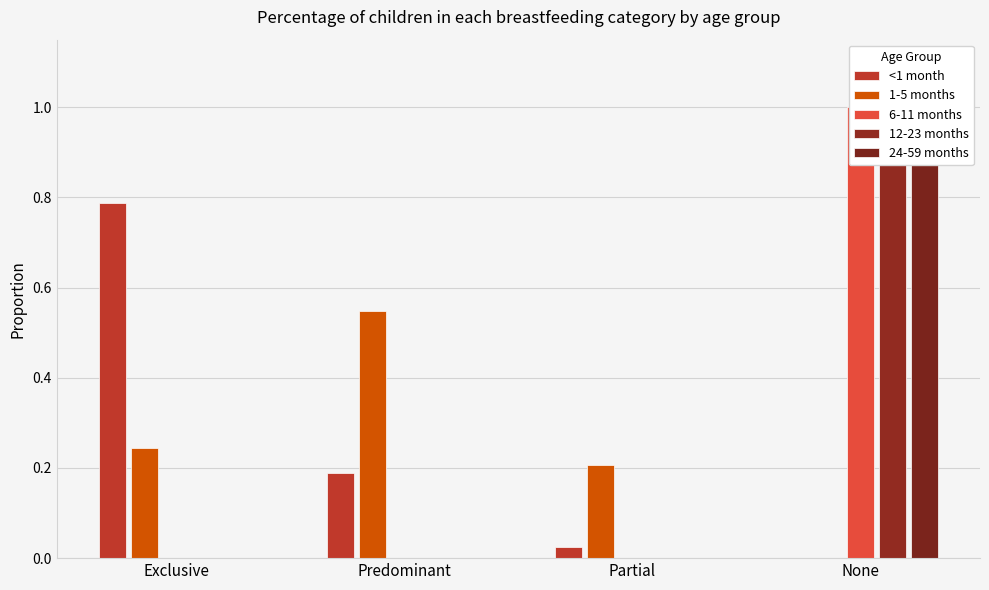

Between Predominant and None, which is larger?

Predominant